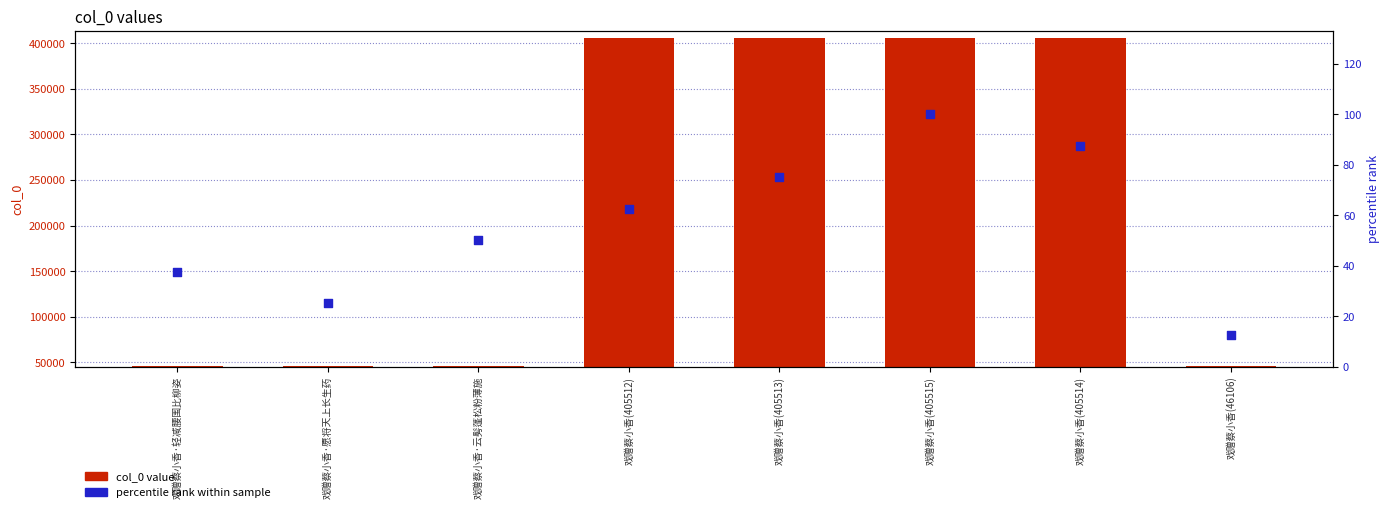

What is the total value across all series at 戏赠蔡小香·愿将天上长生药?

46132.0